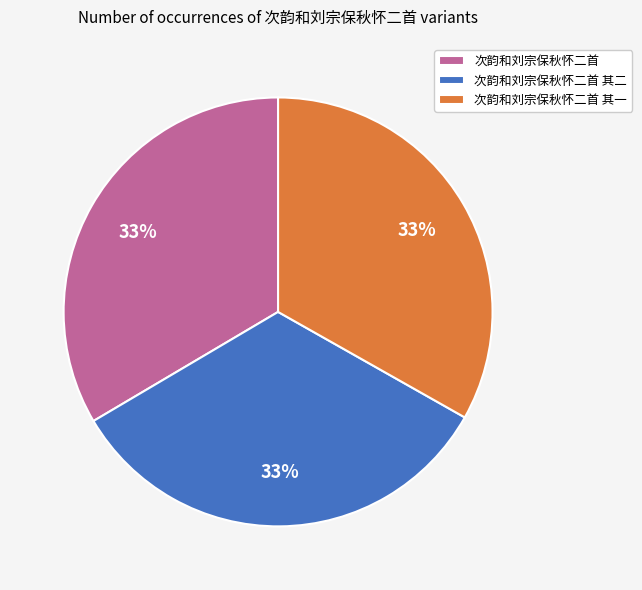

True or false: 次韵和刘宗保秋怀二首 accounts for 46% of the total.

False